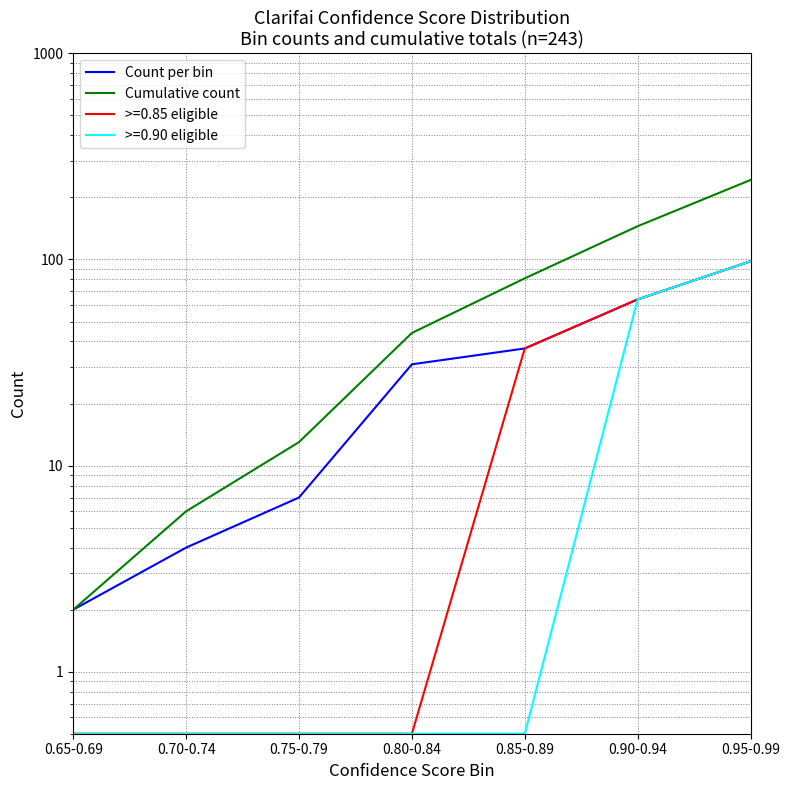

What is the difference between the maximum and minimum values in the Cumulative count series?

241